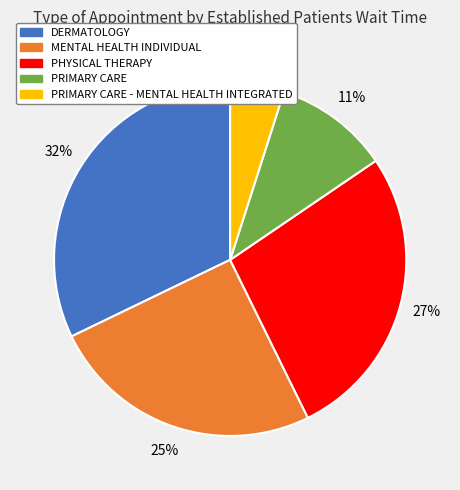

Is the sum of PHYSICAL THERAPY and PRIMARY CARE - MENTAL HEALTH INTEGRATED greater than half?

No